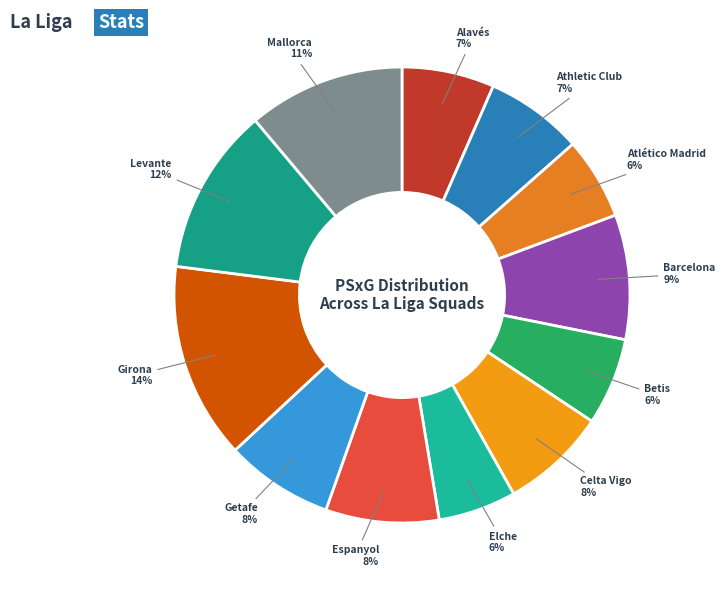

To the nearest percent, what is the average slice percentage?

8%